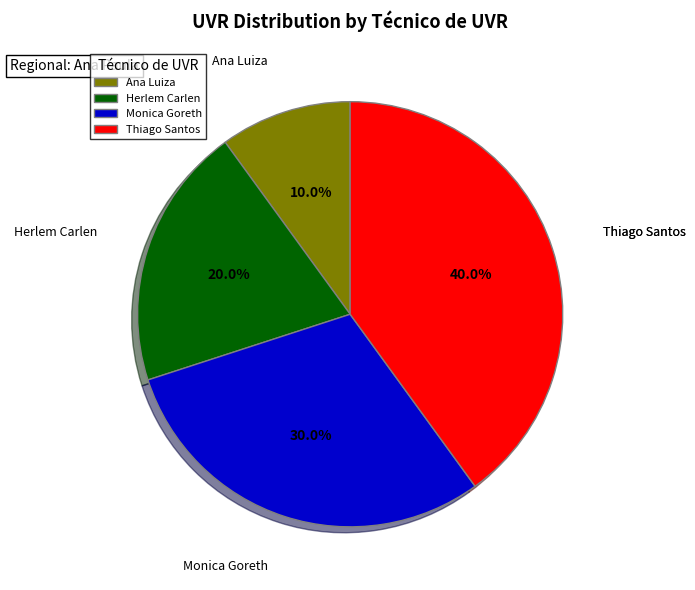

To the nearest percent, what is the average slice percentage?

25%